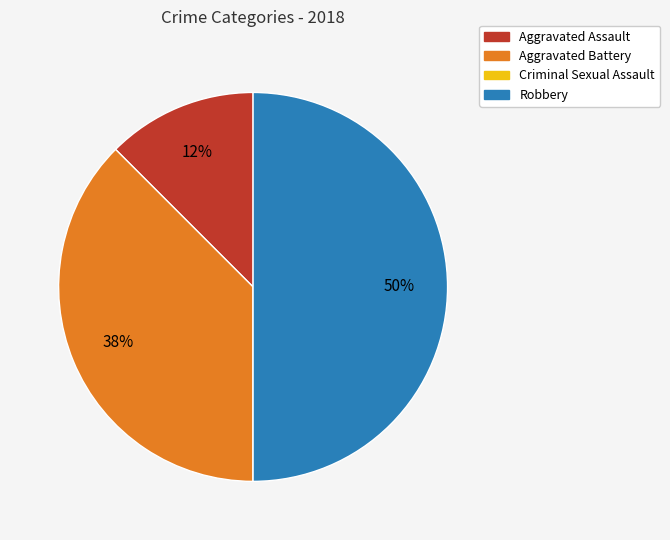

Is it true that Aggravated Battery is 31% of the pie?

False